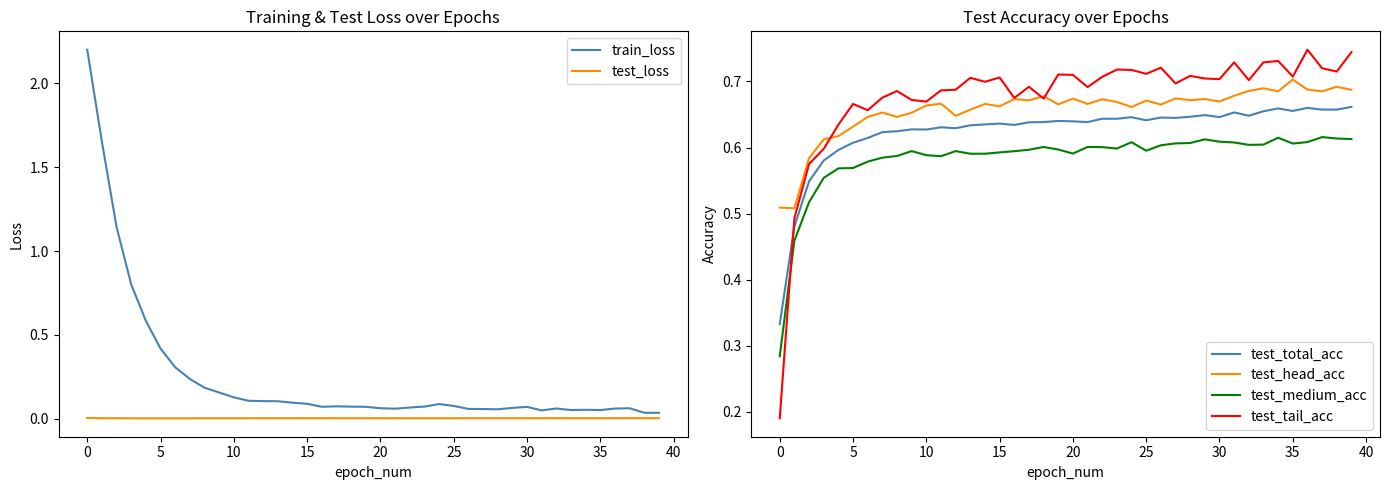

True or false: test_medium_acc has a value of 1.0 at 21.

False